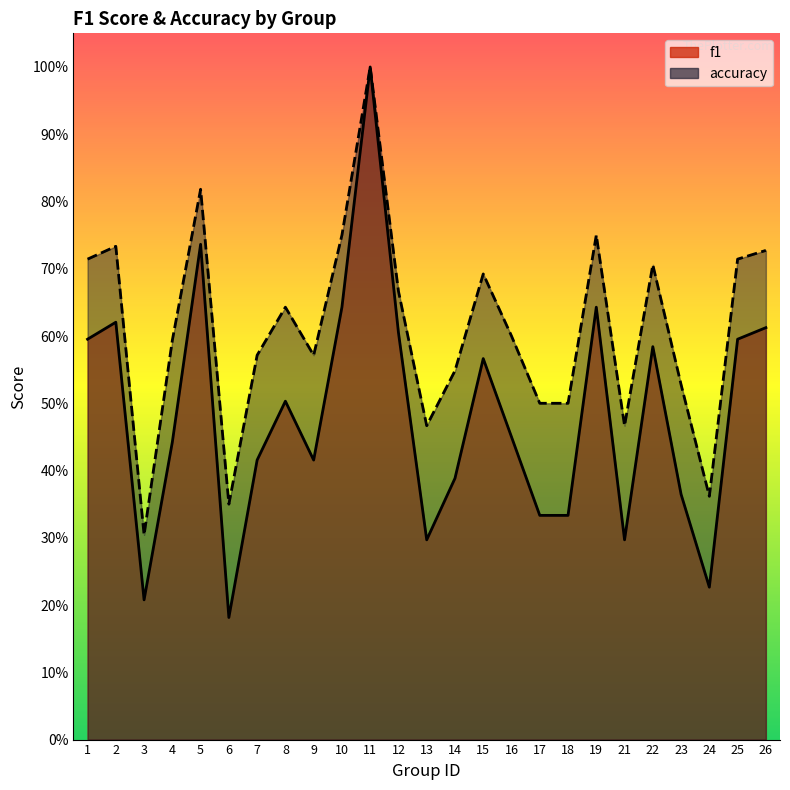

List the labels in order of f1 value, largest first.

11, 5, 10, 19, 2, 26, 12, 1, 25, 22, 15, 8, 16, 4, 7, 9, 14, 23, 17, 18, 13, 21, 24, 3, 6